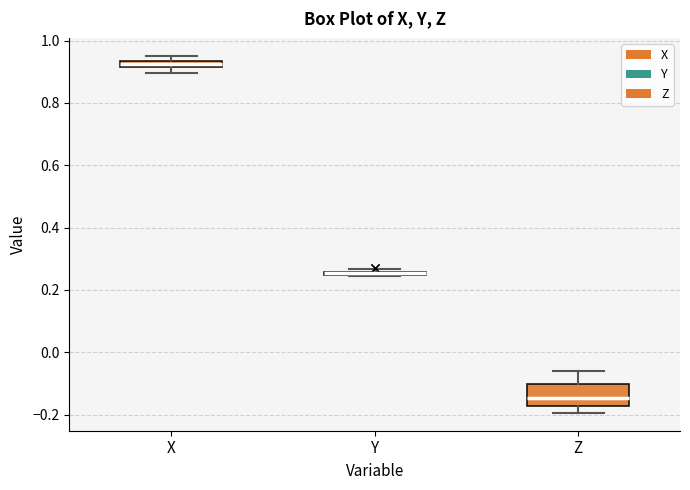

Where is the upper edge of the box for Y on the y-axis? The values are not printed on the chart, so give them approximately, as read against the axis.

0.26